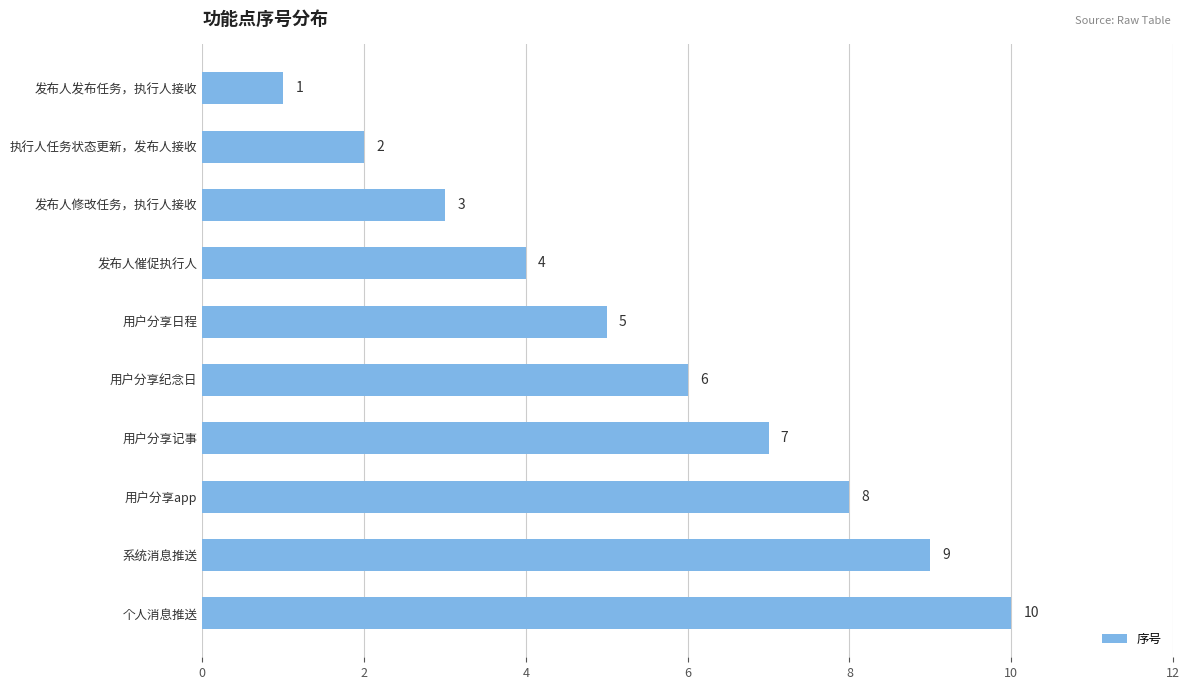

Which has a higher value, 发布人发布任务，执行人接收 or 用户分享日程?

用户分享日程